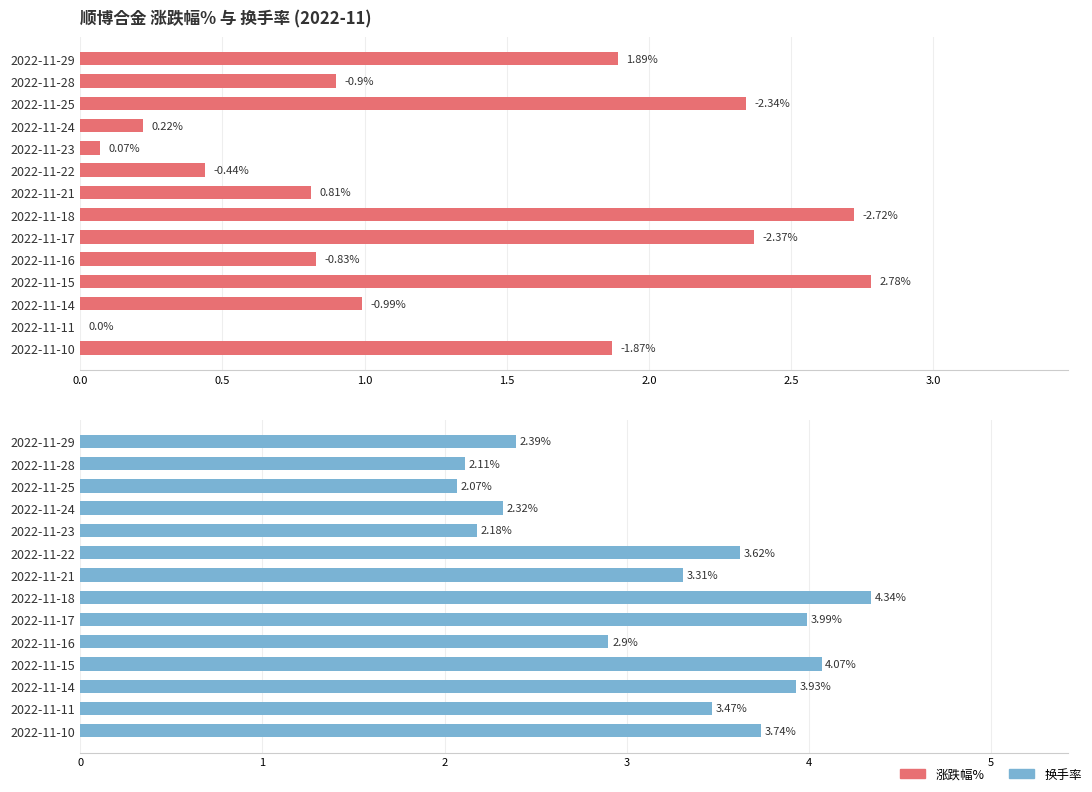

At how many categories does at least one series exceed 3?

8